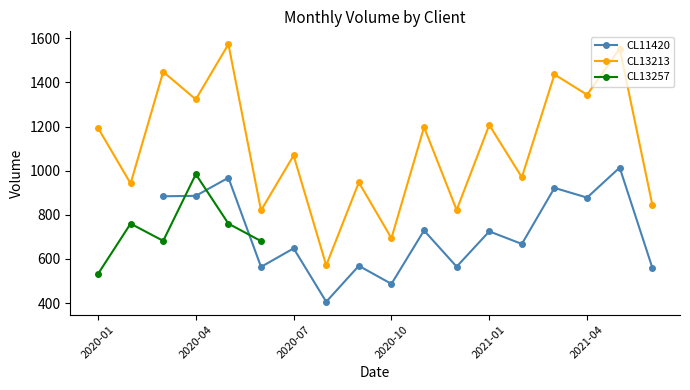

What is the highest value of the CL13213 series?

1573